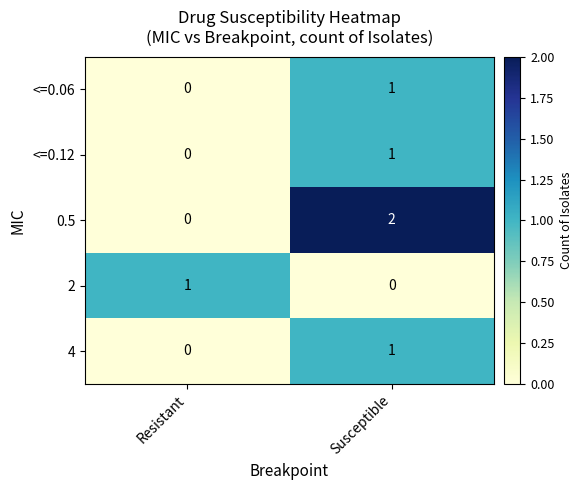

The 4 series shows 0 at Susceptible. True or false?

False